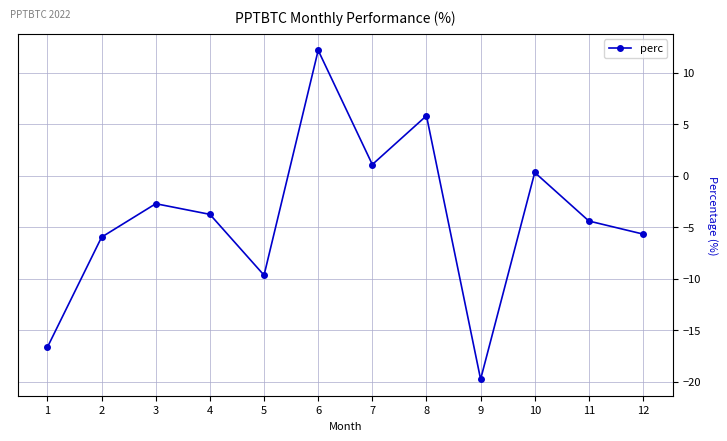

List the labels in order of value, smallest first.

9, 1, 5, 2, 12, 11, 4, 3, 10, 7, 8, 6